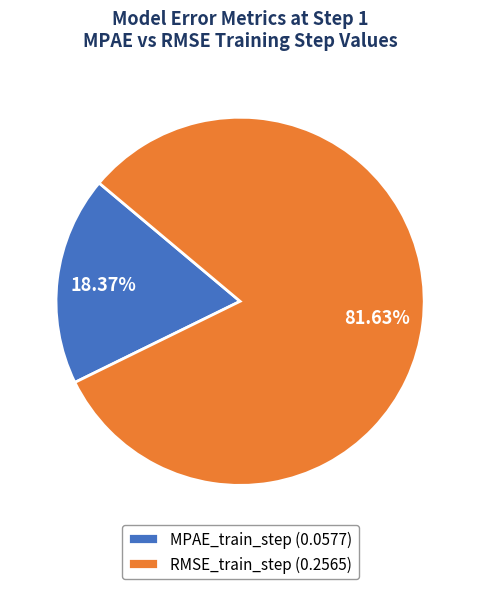

The MPAE_train_step slice represents 26% of the pie. True or false?

False